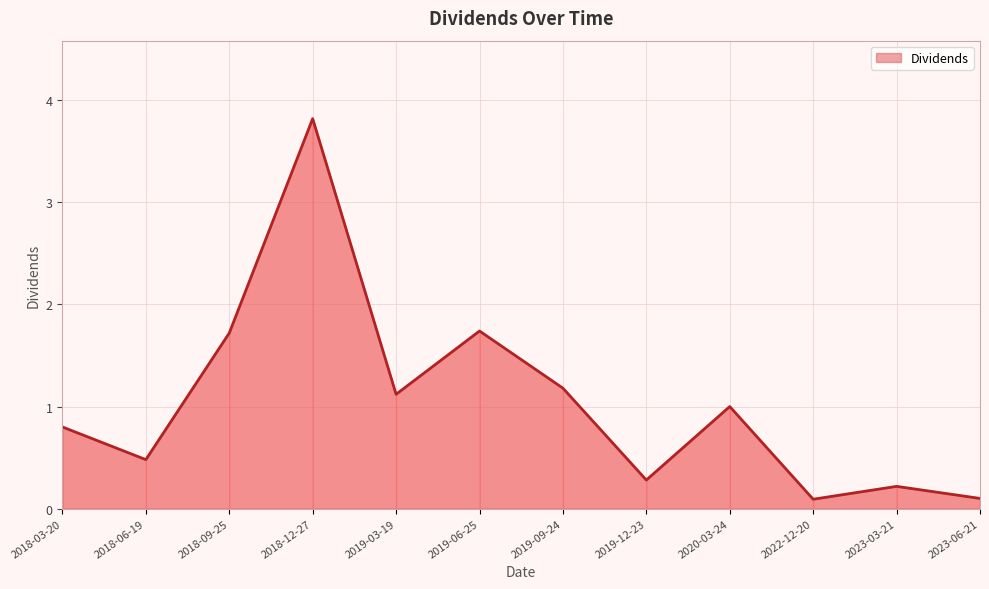

True or false: the data shows 1.4 at 2020-03-24.

False